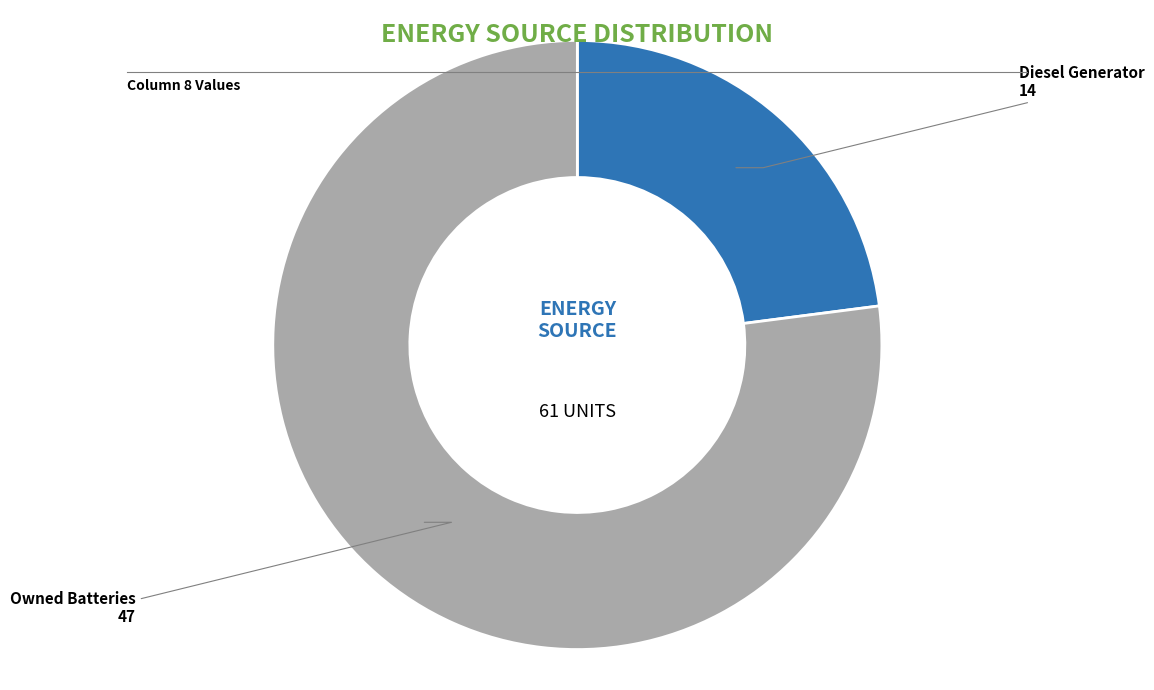

Between Owned Batteries and Diesel Generator, which is larger?

Owned Batteries